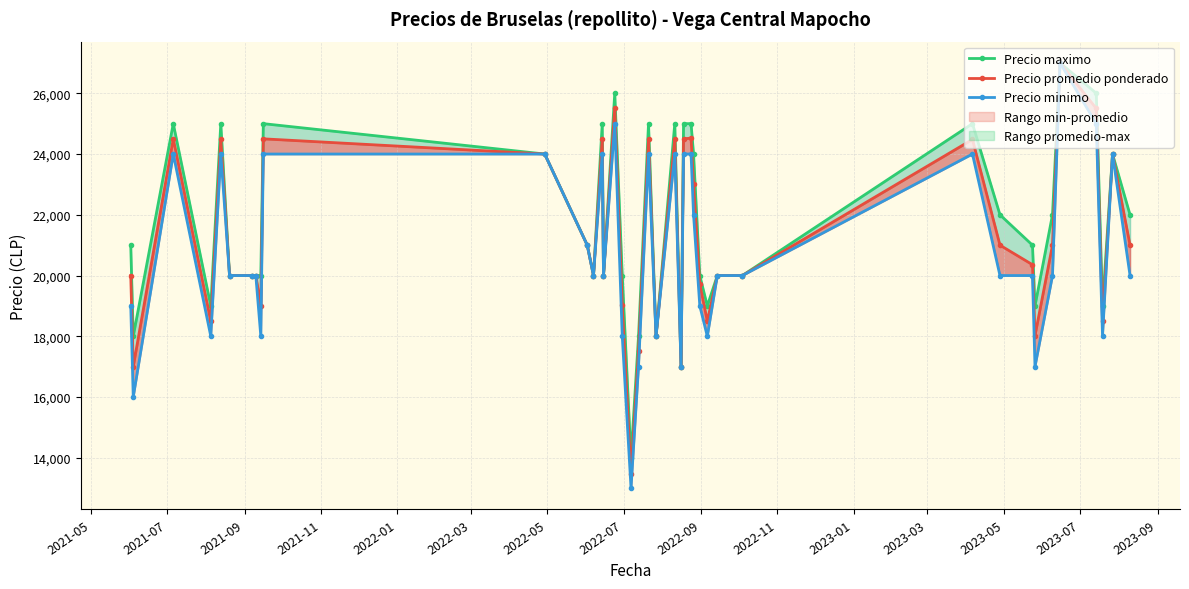

The value of Precio promedio ponderado at 30 is 40027. True or false?

False